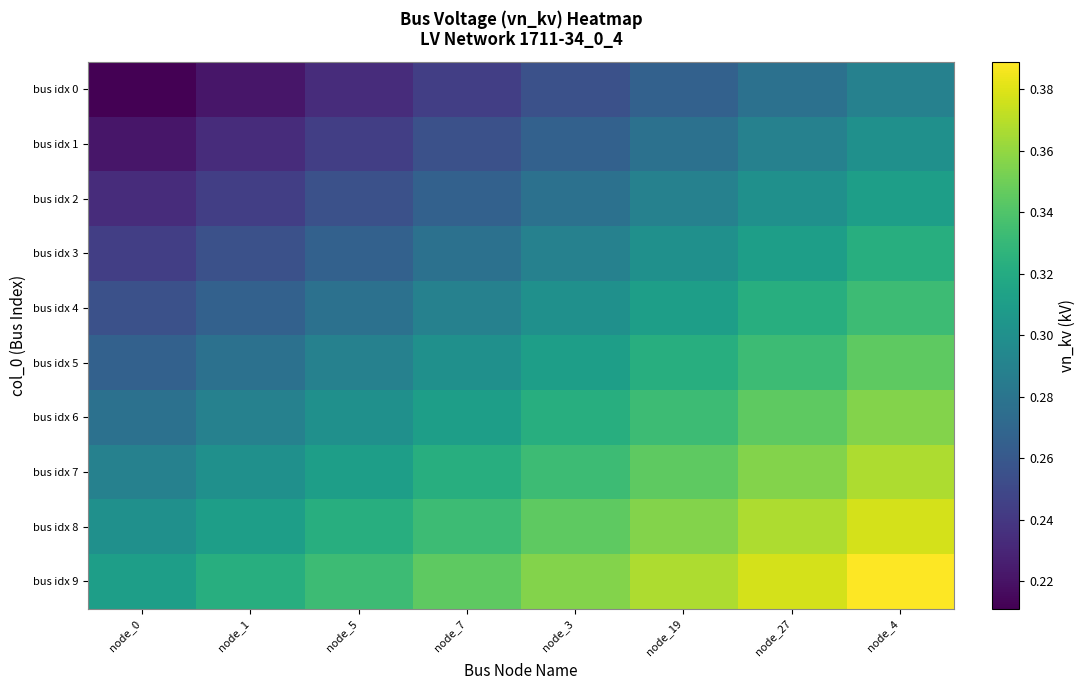

What is the total value across all series at node_0?

2.6